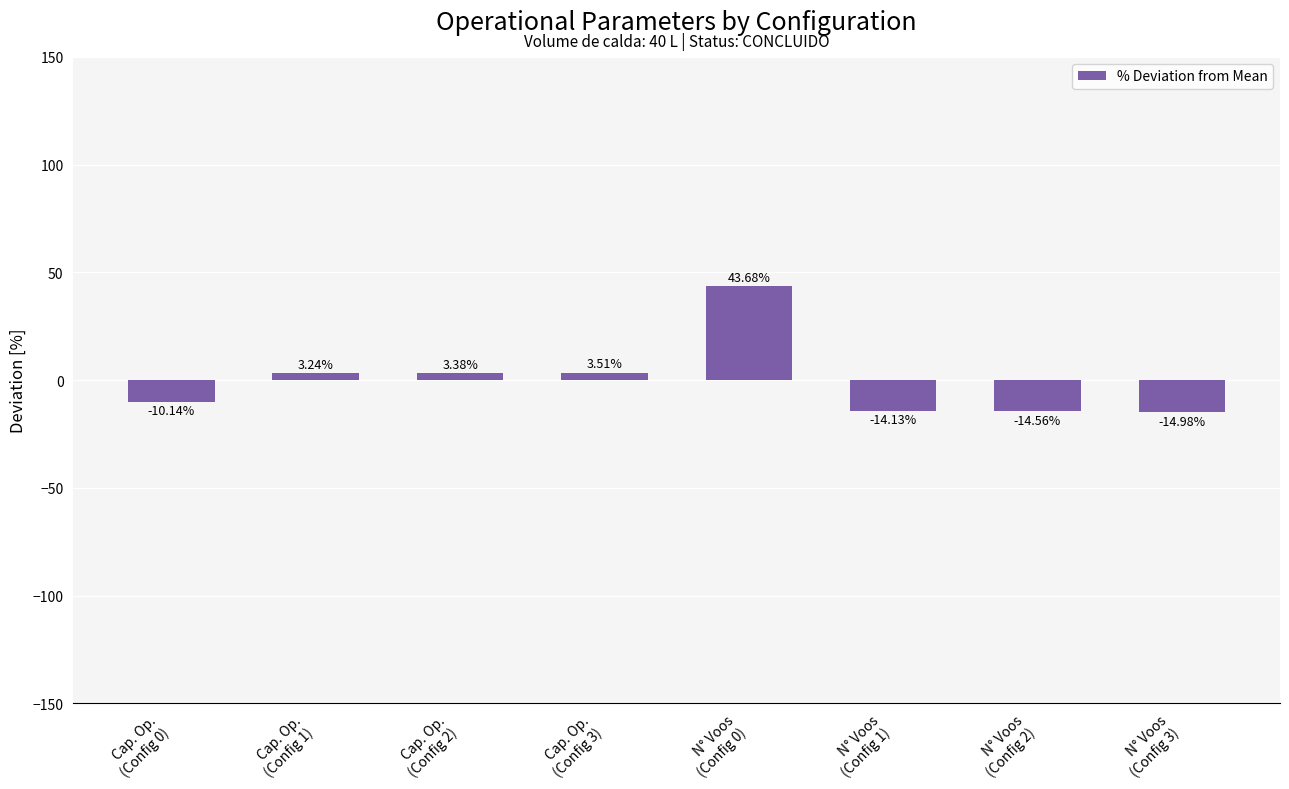

How many distinct data groups are displayed?

1